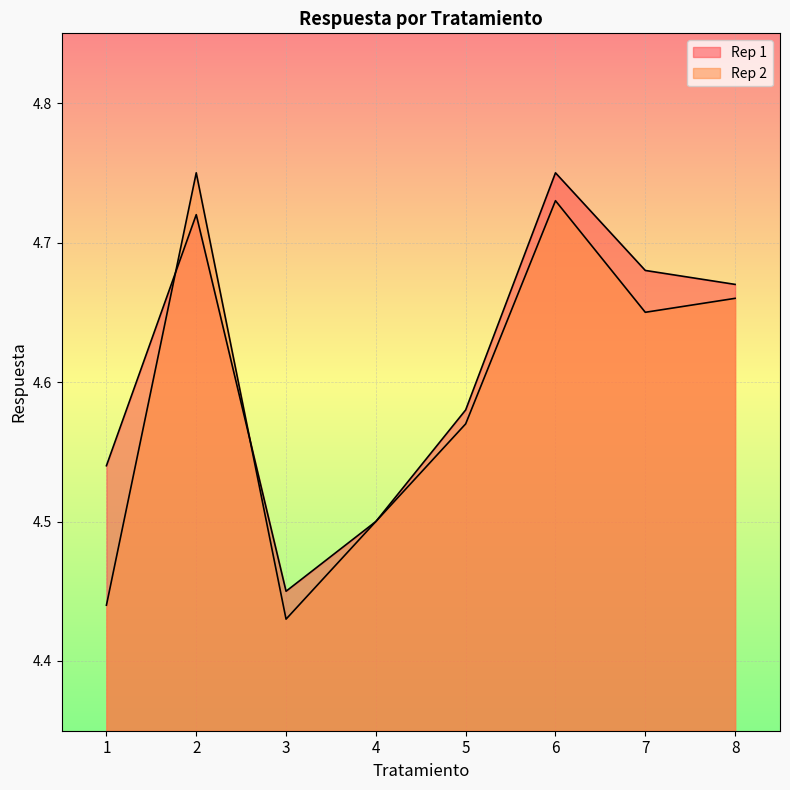

List the series in order of their overall mean, lowest first.

Rep 2, Rep 1